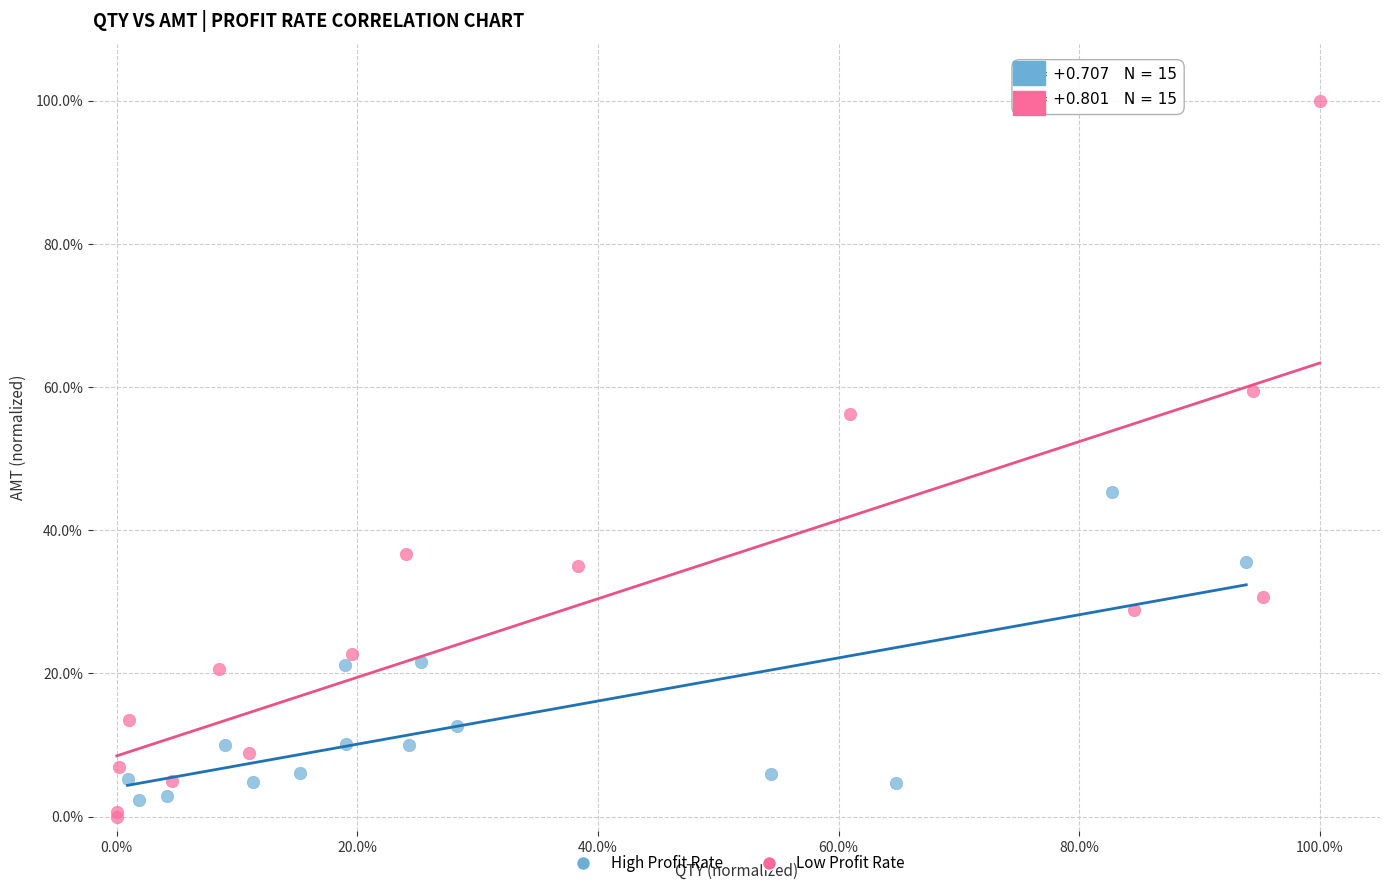

Which series reaches the minimum Y coordinate?

Low Profit Rate